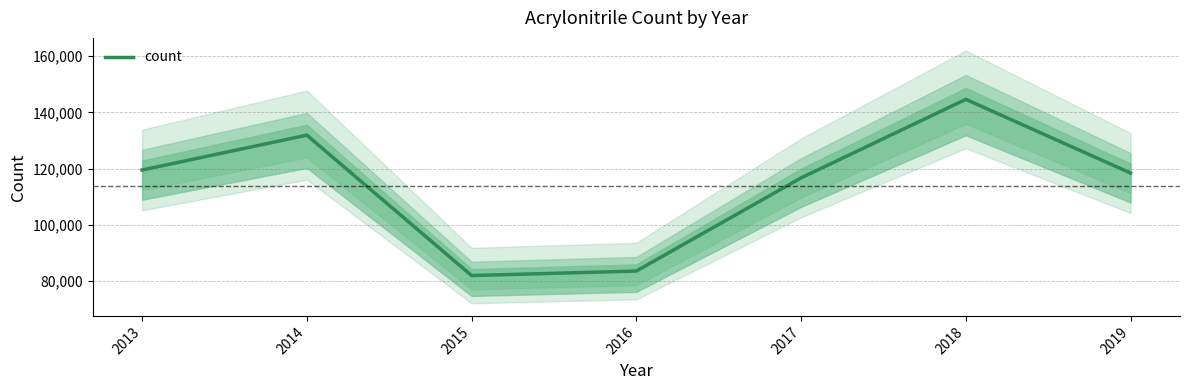

What value does the data have at 2016?

83636